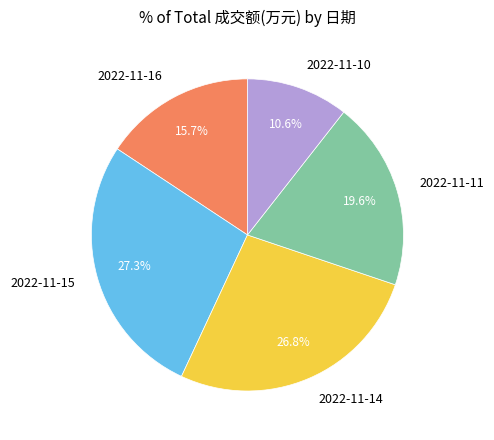

What portion of the pie excludes 2022-11-11?

80.4%